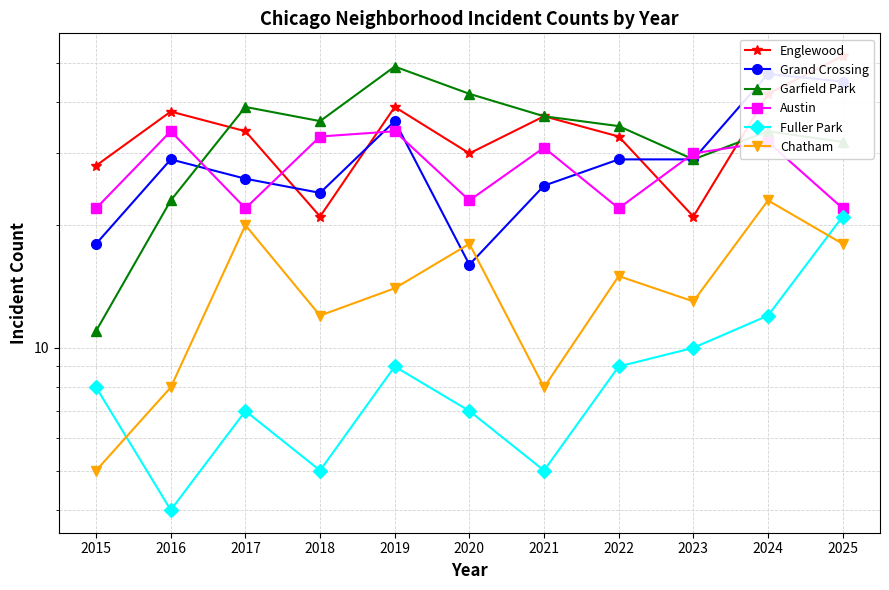

What are all the series names shown in the legend?

Englewood, Grand Crossing, Garfield Park, Austin, Fuller Park, Chatham